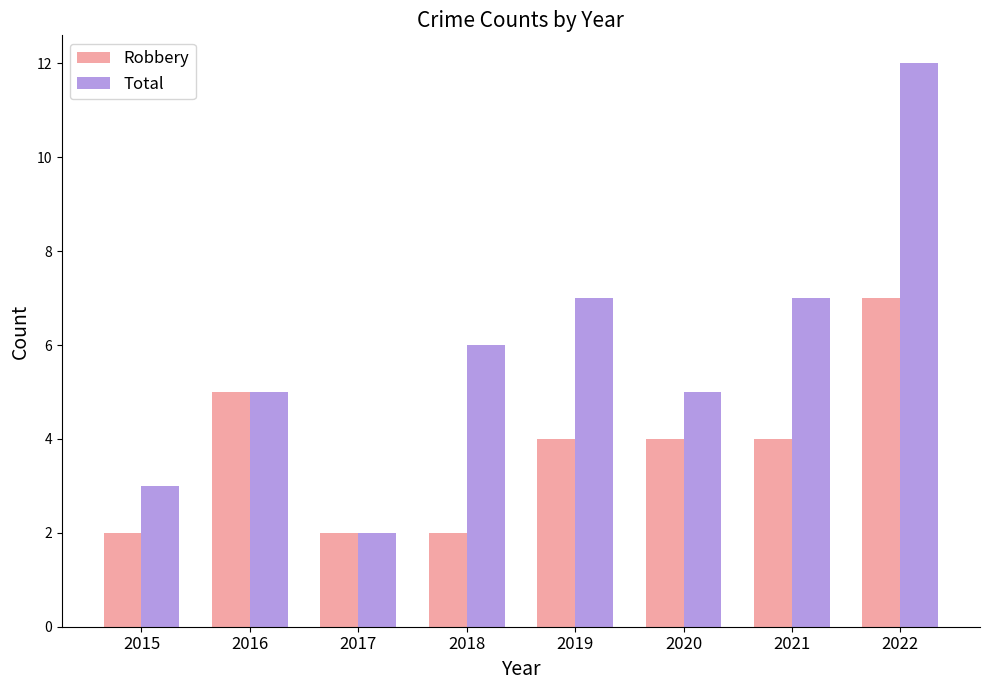

The Total series shows 2 at 2017. True or false?

True